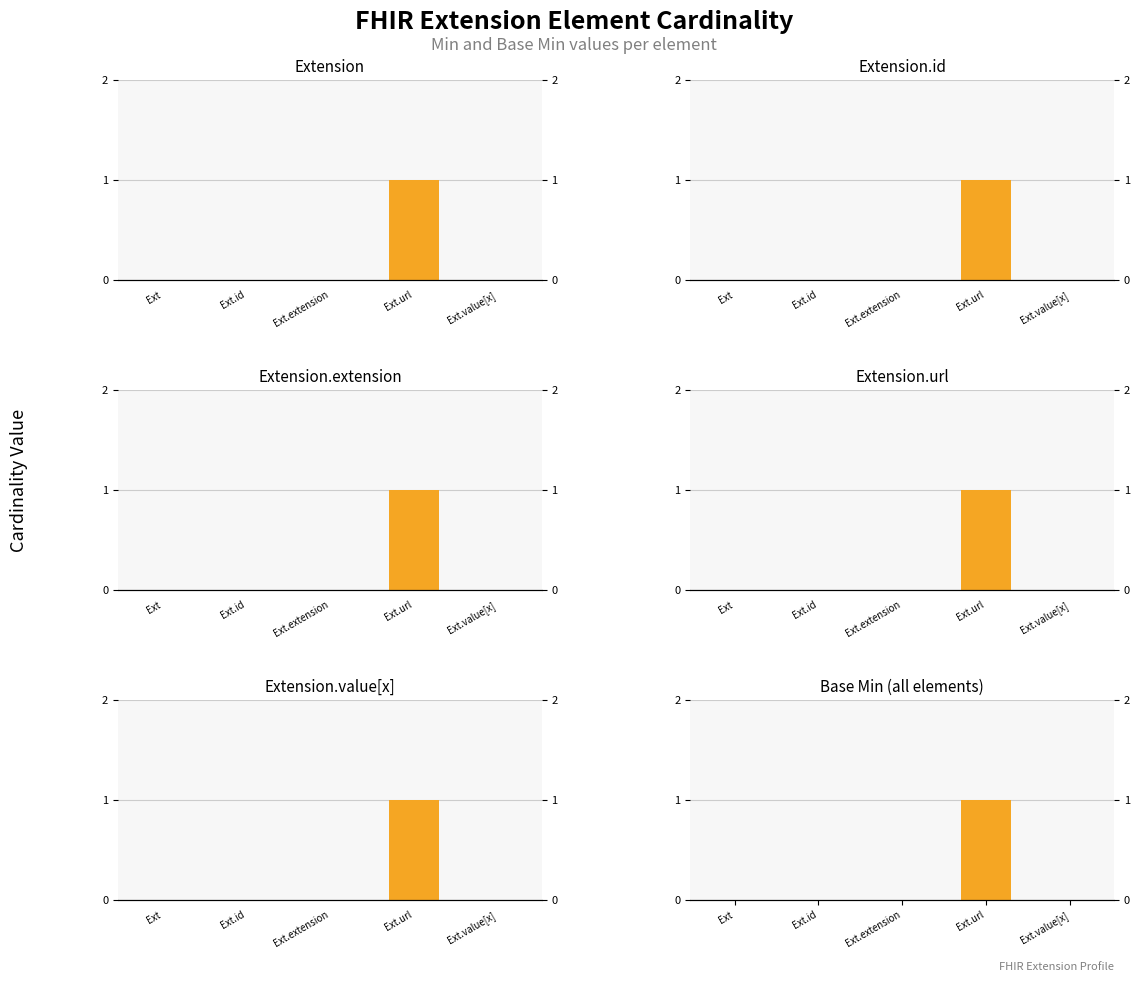

How many data points does each series have?

5